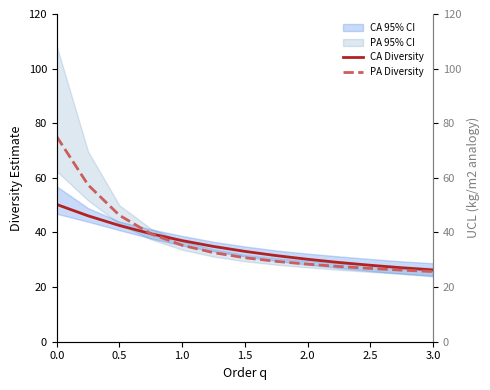

What is the minimum value for CA UCL?

28.7